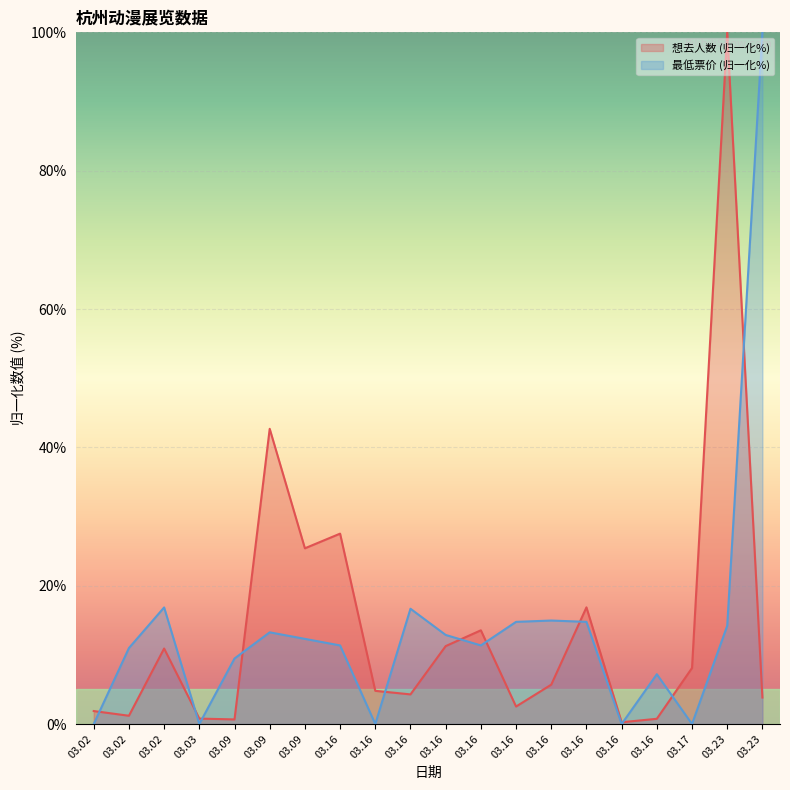

Is the value of 最低票价 at 03.09 greater than the value of 想去人数 at 03.02?

Yes